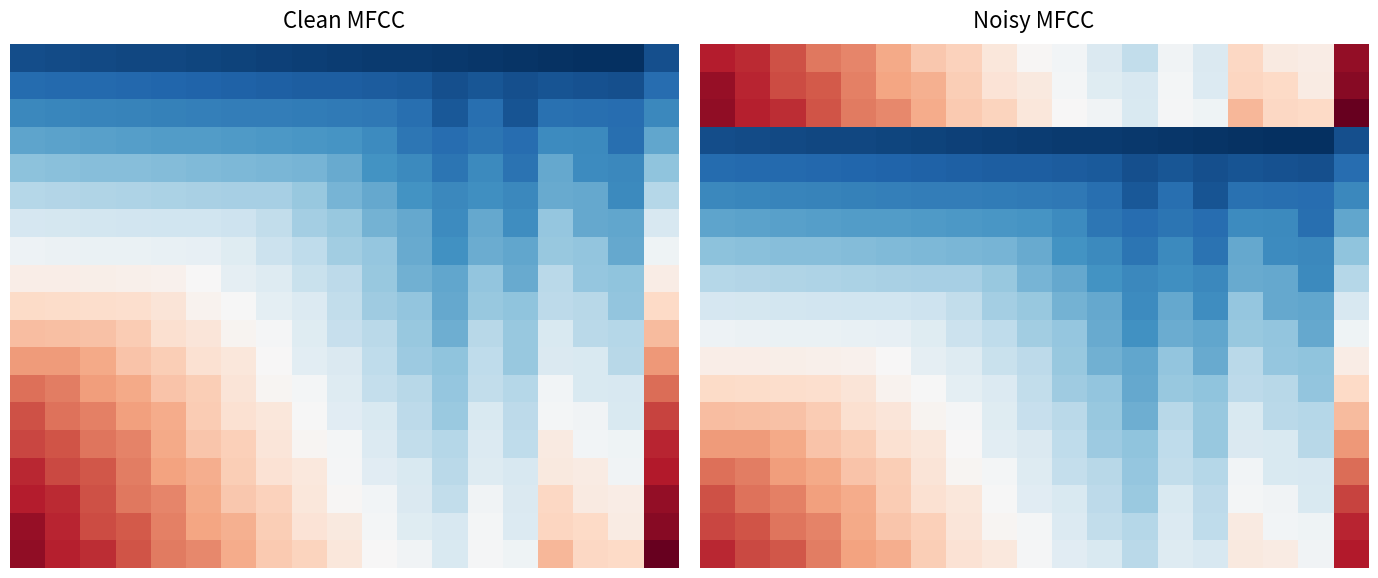

The value of 15.0 at 10.0 is 134. True or false?

True